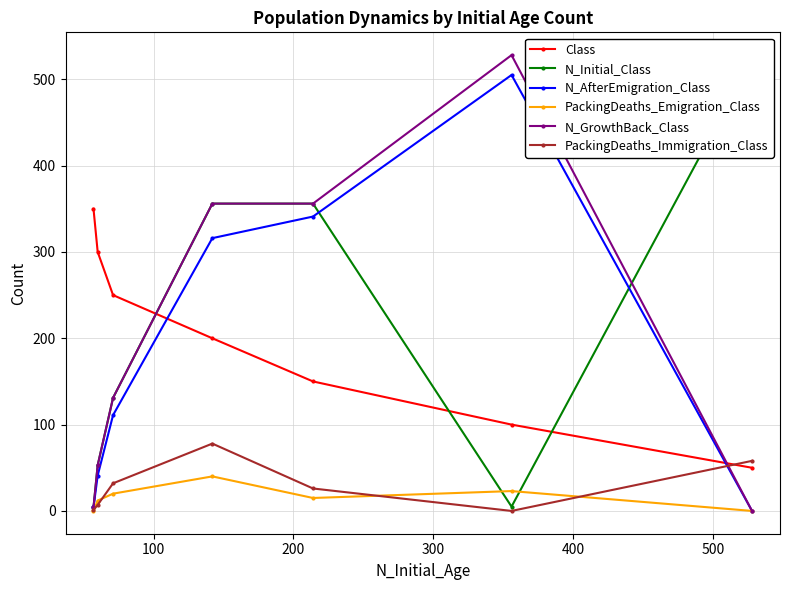

What is the highest value of the Class series?

350